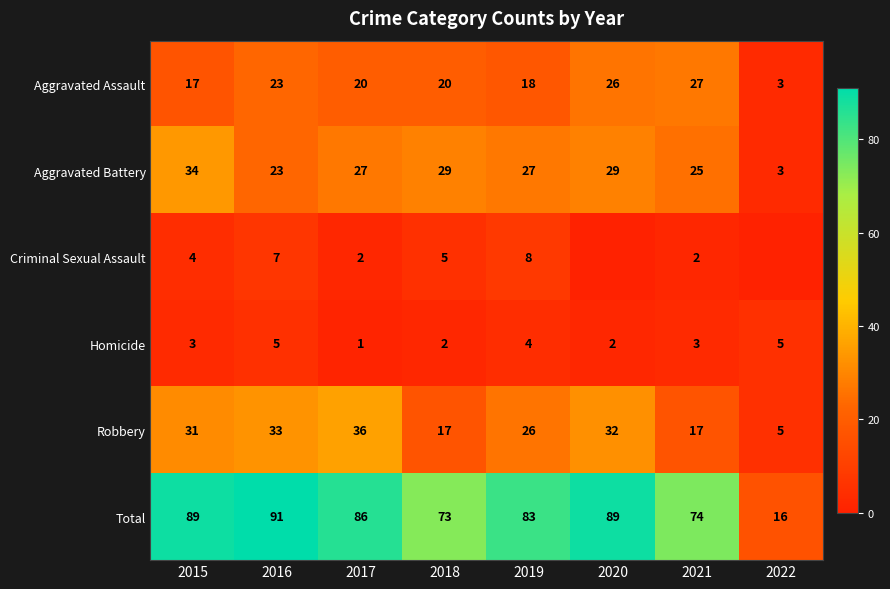

The Aggravated Assault series shows 44 at 2020. True or false?

False